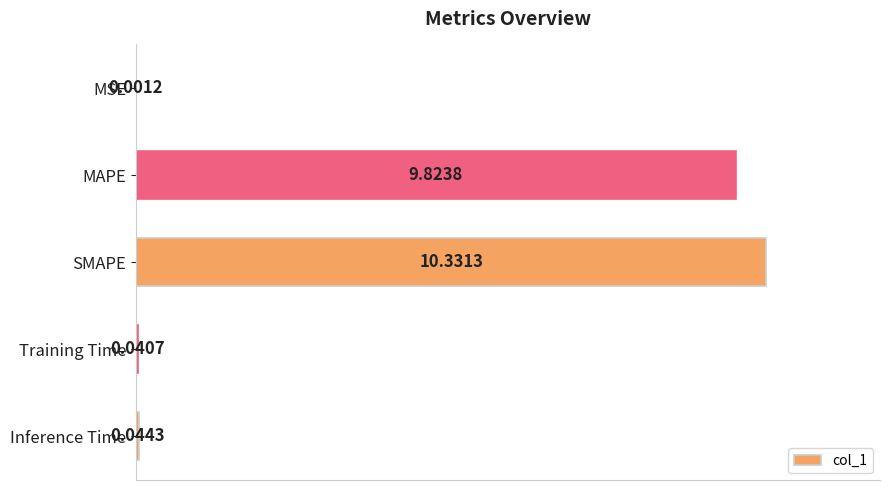

Which has a higher value, Training Time or Inference Time?

Inference Time